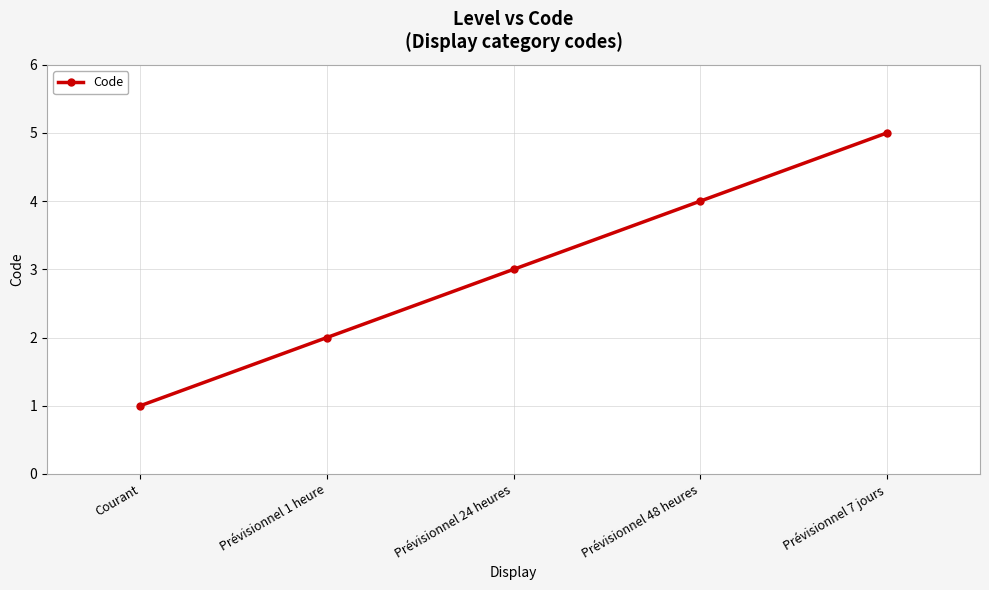

Which has a higher value, Courant or Prévisionnel 1 heure?

Prévisionnel 1 heure